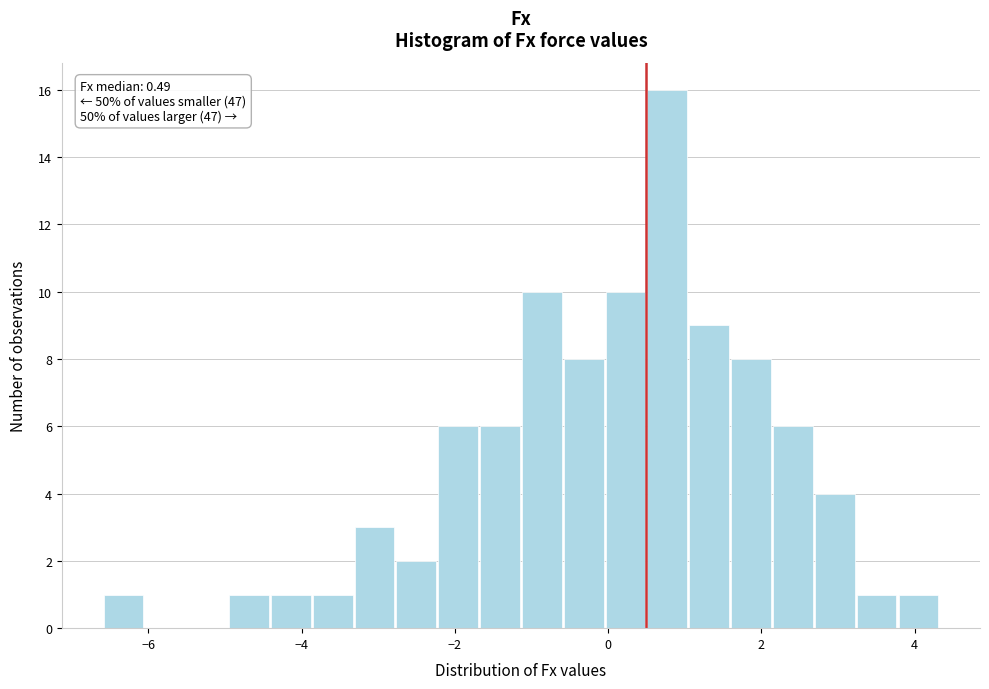

Read against the x-axis, roughly where is the centre of the tallest bar?

0.8